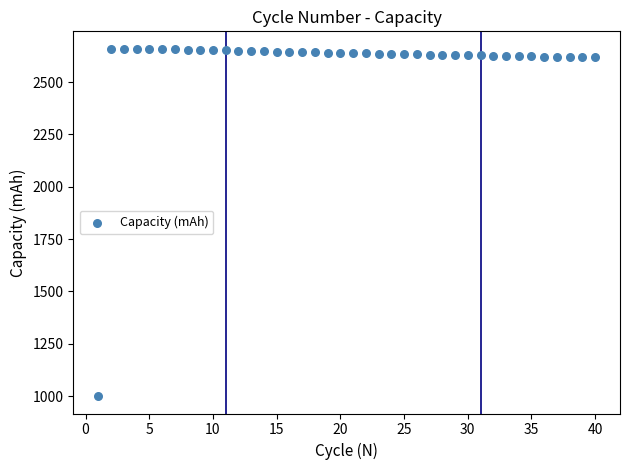

What is the range of Y values (max minus min)?

1659.5